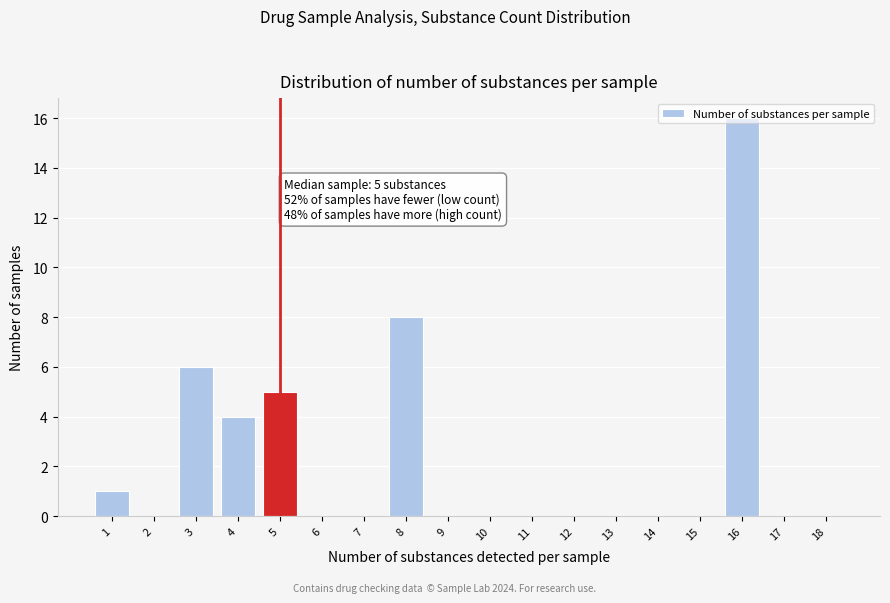

Is it true that the value at 2 is -10?

False